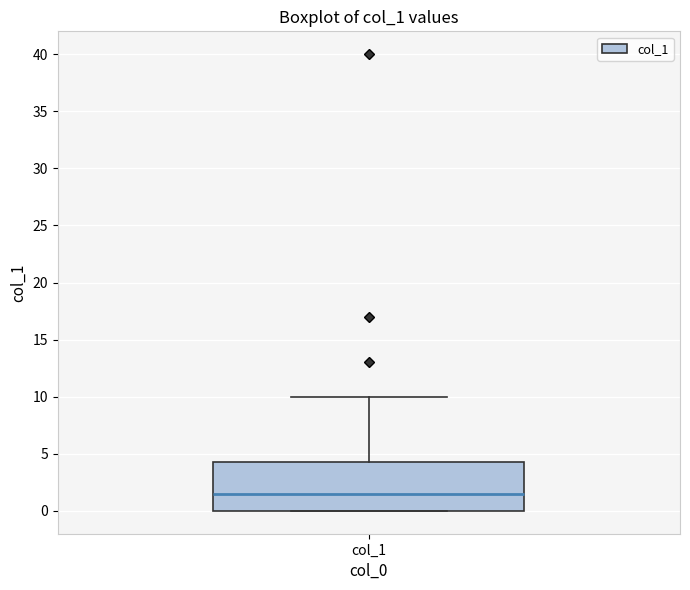

Transcribe this box plot: give where the median line is, the range the box spans, and where the two whiskers end, as read against the y-axis. The values are not printed on the chart, so give them approximately, as read against the axis.

median 1.5, box 0.0 to 4.5, whiskers 0.0 to 10.0